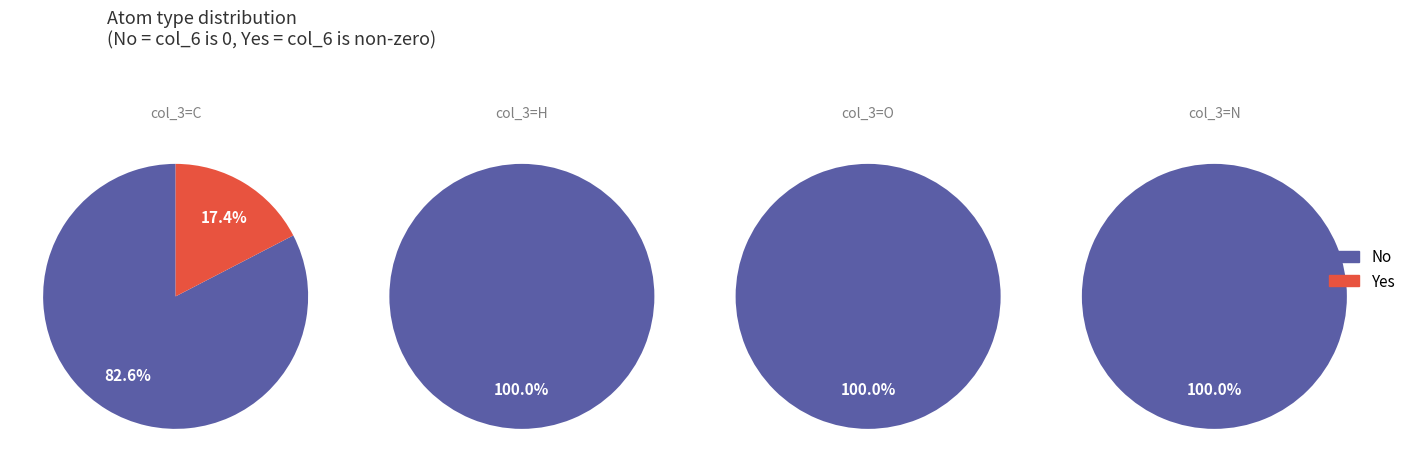

To the nearest percent, what percentage of the pie is C?

46%